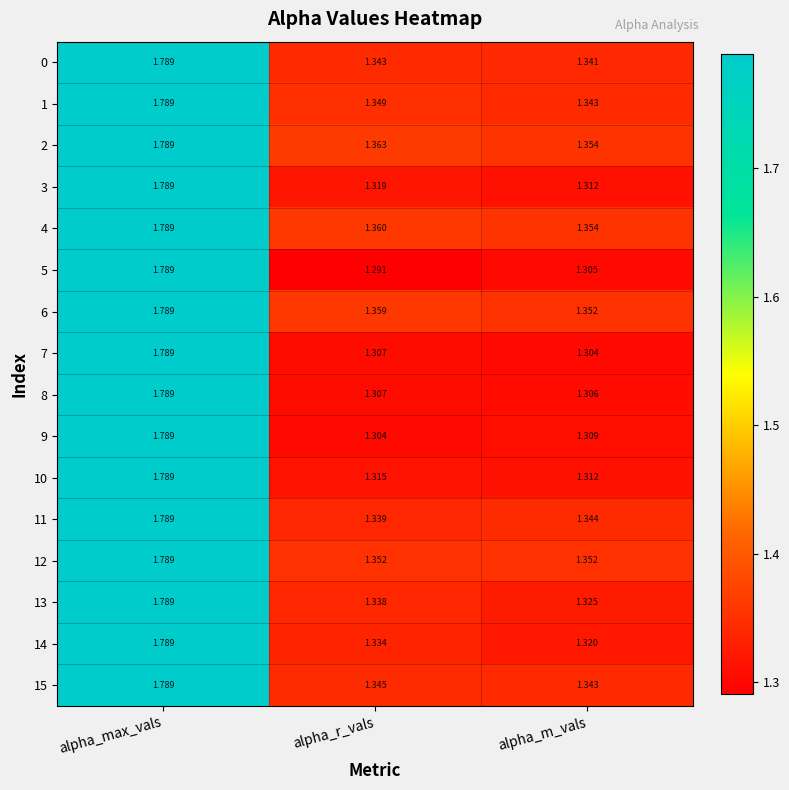

Where is 1 nearest to the value 1?

alpha_m_vals